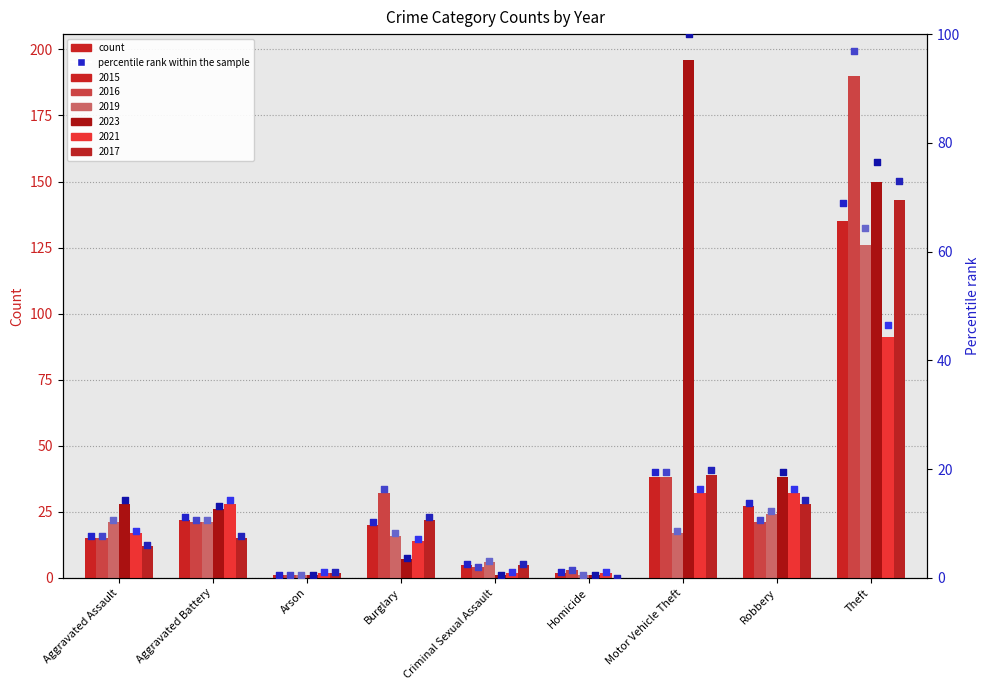

At how many categories does at least one series exceed 80?

2